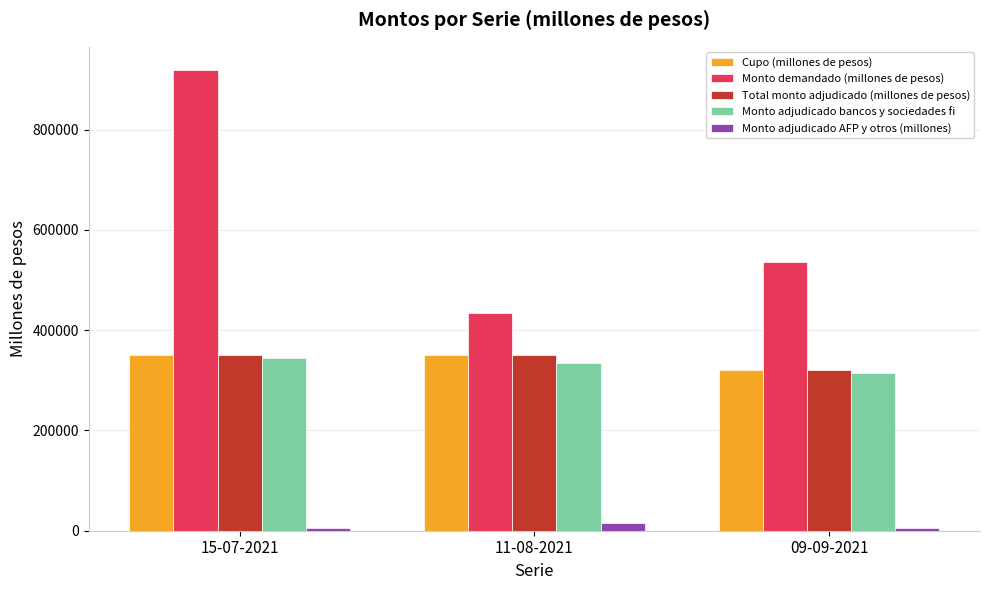

What position from the left is 15-07-2021?

1